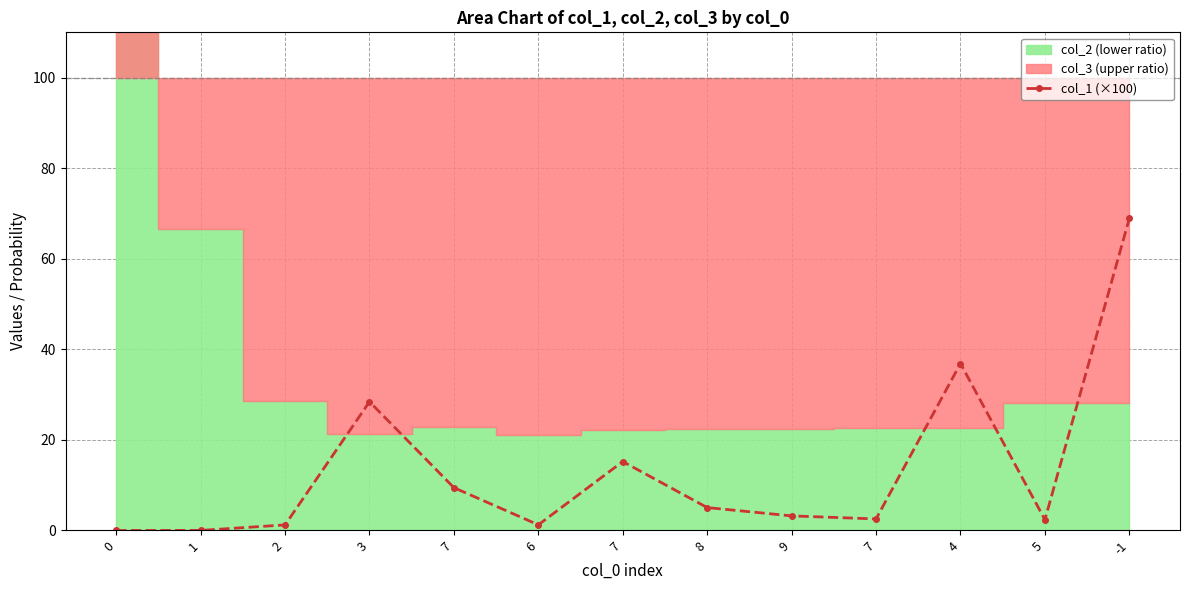

Read the value at 8.

5.1